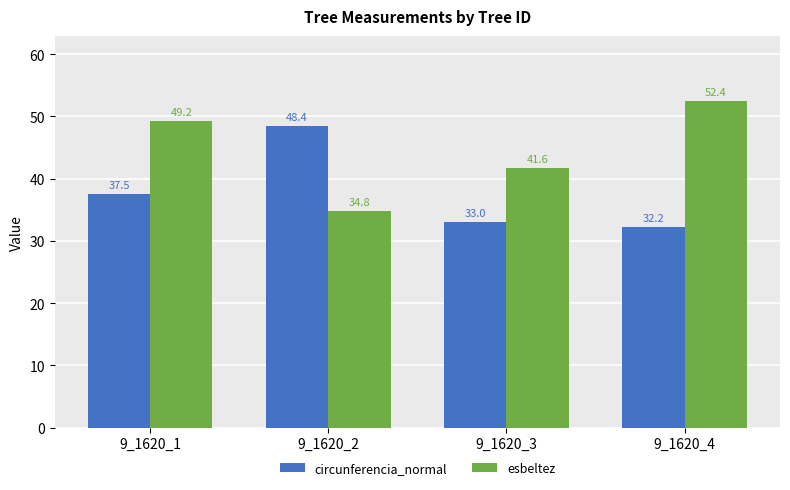

Reading left to right, list all the values displayed in this chart.

circunferencia_normal: 9_1620_1=37.5	9_1620_2=48.4	9_1620_3=33.0	9_1620_4=32.2
esbeltez: 9_1620_1=49.2	9_1620_2=34.8	9_1620_3=41.6	9_1620_4=52.4